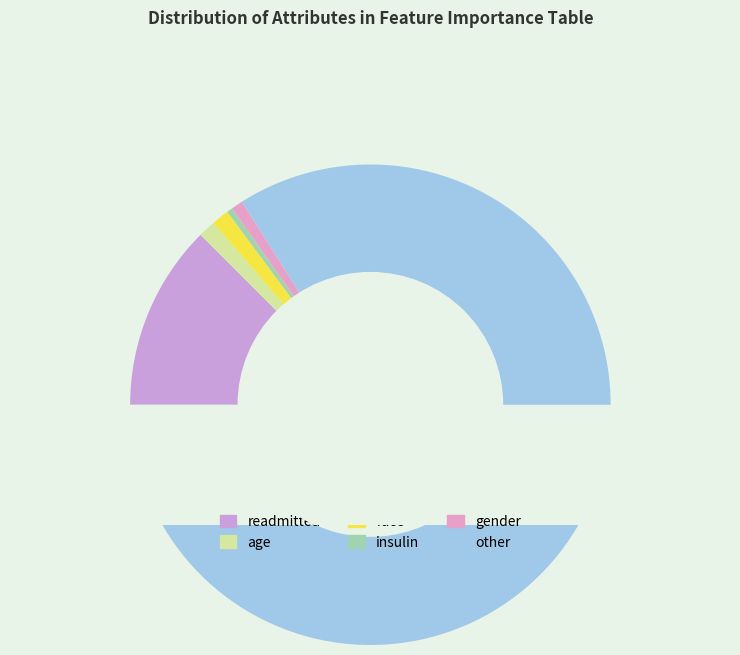

Is it true that insulin is 7% of the pie?

False